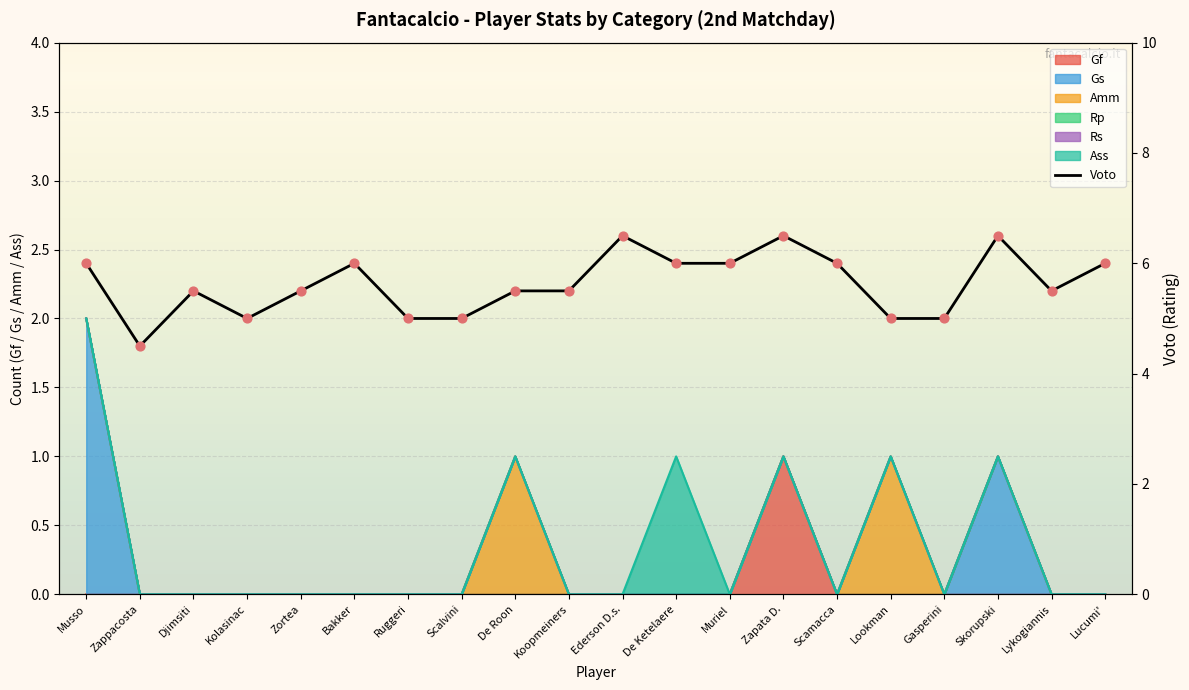

Which has a higher value, Gasperini or Muriel?

Muriel